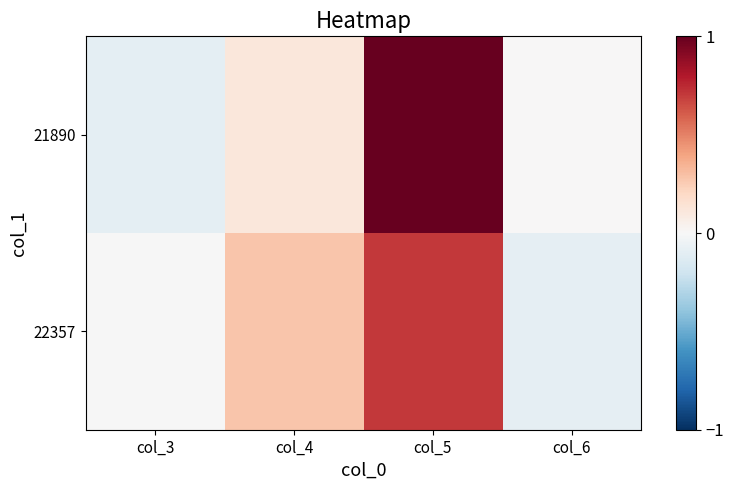

What is the minimum value shown in the chart?

-0.1